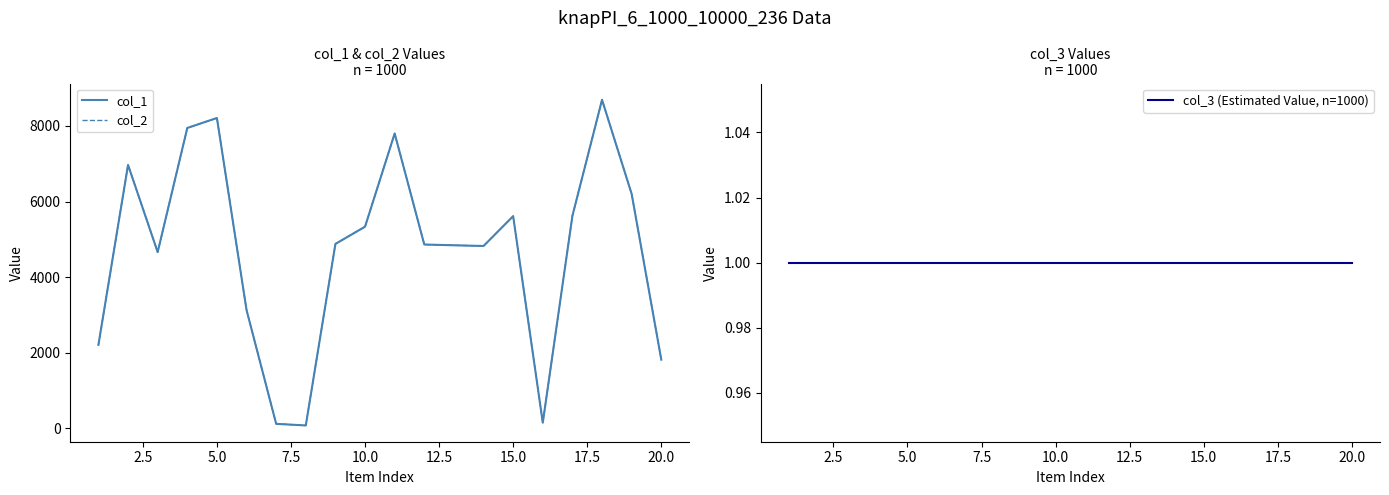

At how many categories does at least one series exceed 4291?

14